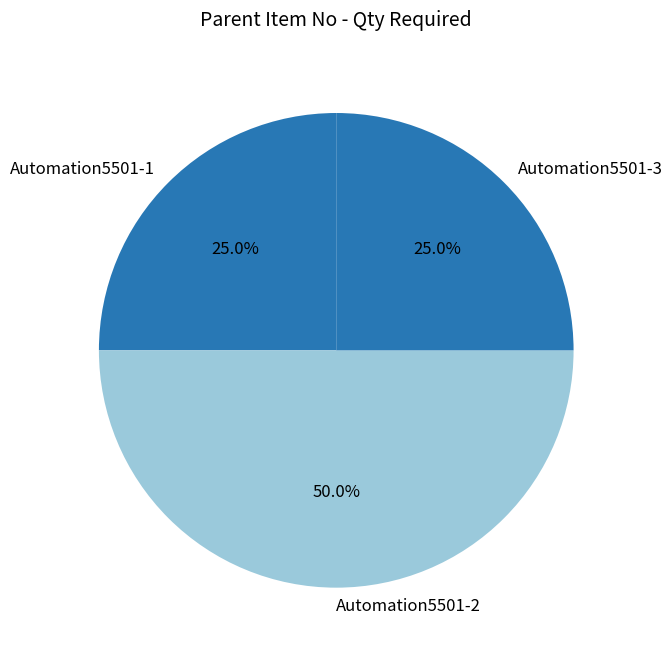

Is the sum of Automation5501-2 and Automation5501-1 greater than half?

Yes